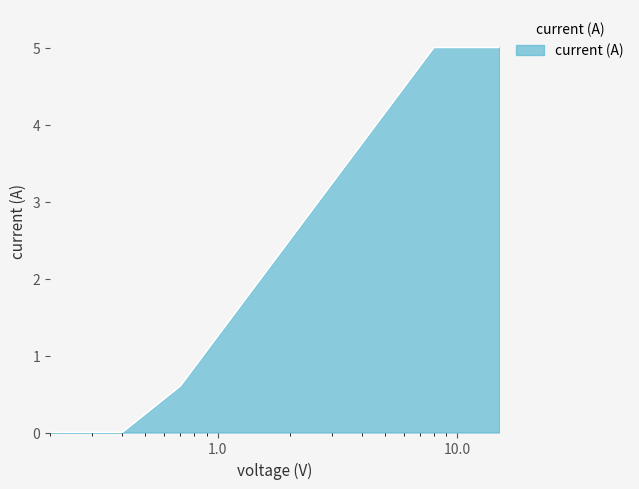

What is the greatest value displayed?

5.0